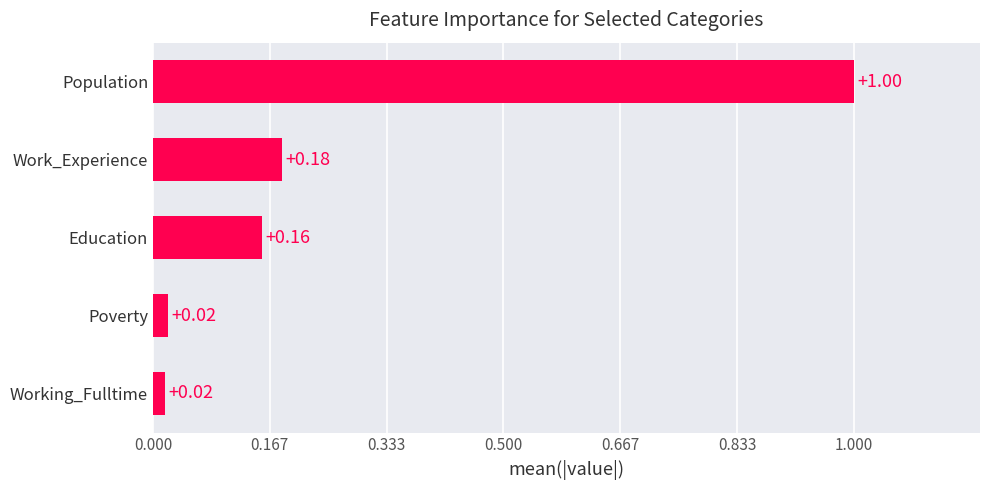

Which label corresponds to the largest value in the chart?

Population